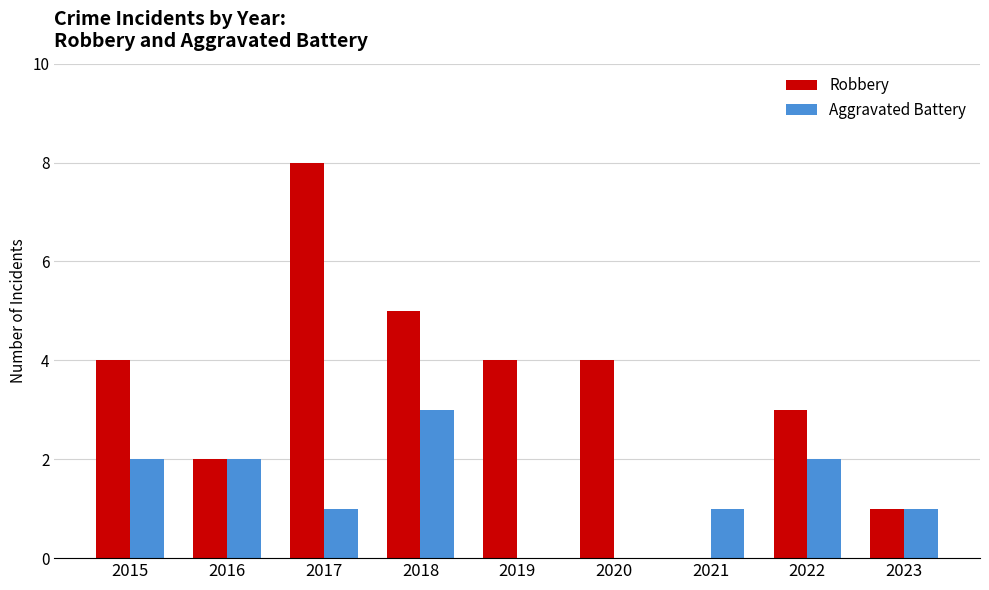

What is the highest value of the Aggravated Battery series?

3